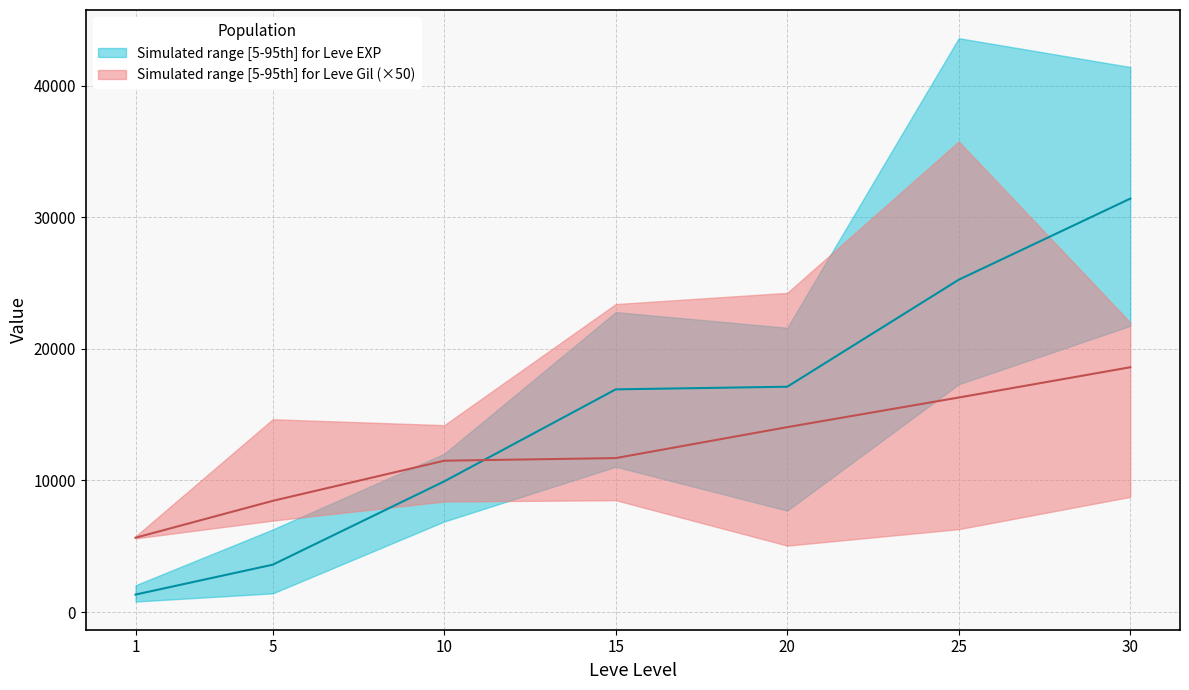

Which series has the largest total across all categories?

Leve EXP upper